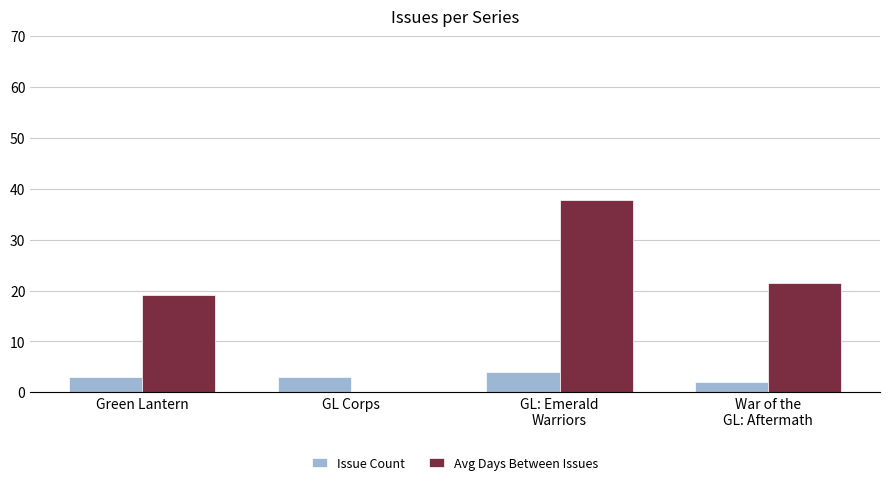

The Issue Count series shows 0.6 at Green Lantern. True or false?

False